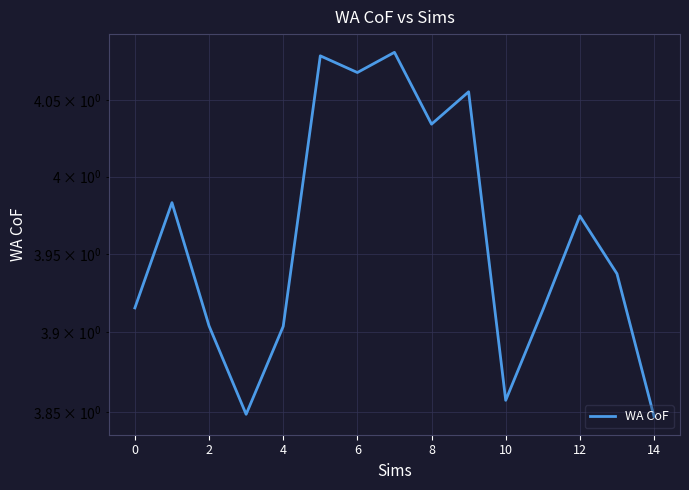

How many lines are shown in the chart?

1